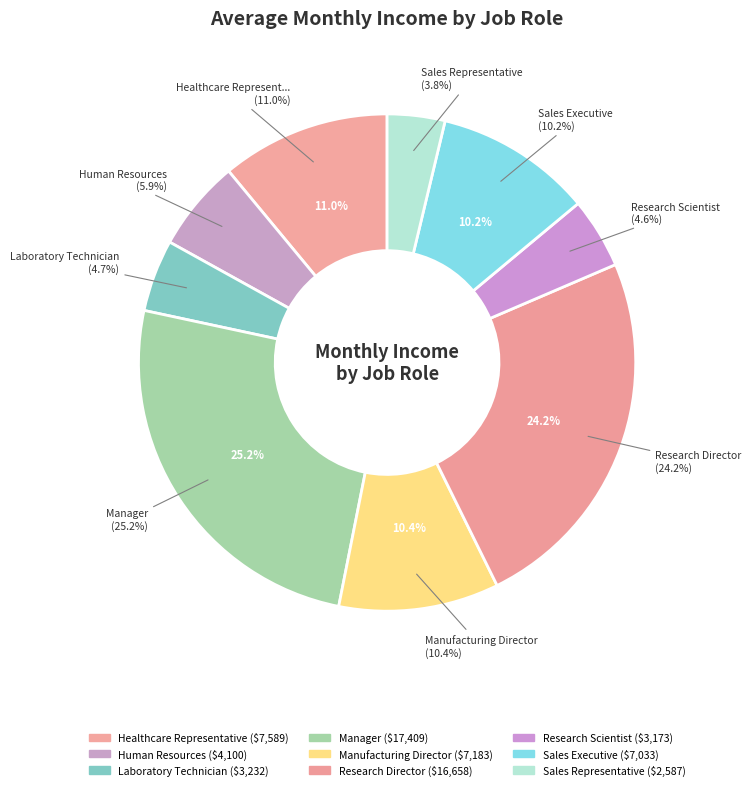

What is the change in value from Manufacturing Director to Research Director?

+9475.1